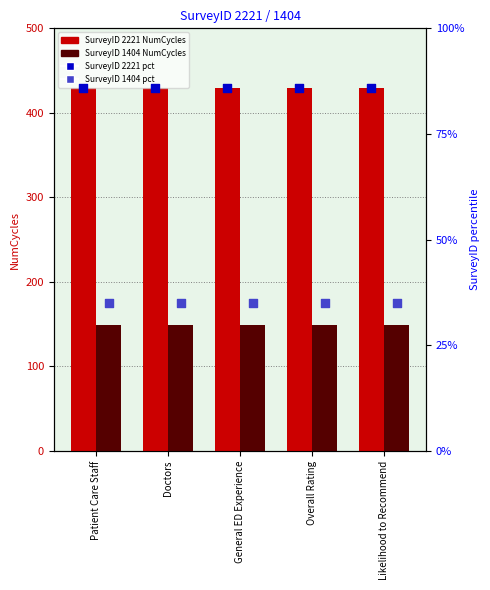

Which series reaches the maximum Y coordinate?

SurveyID 2221